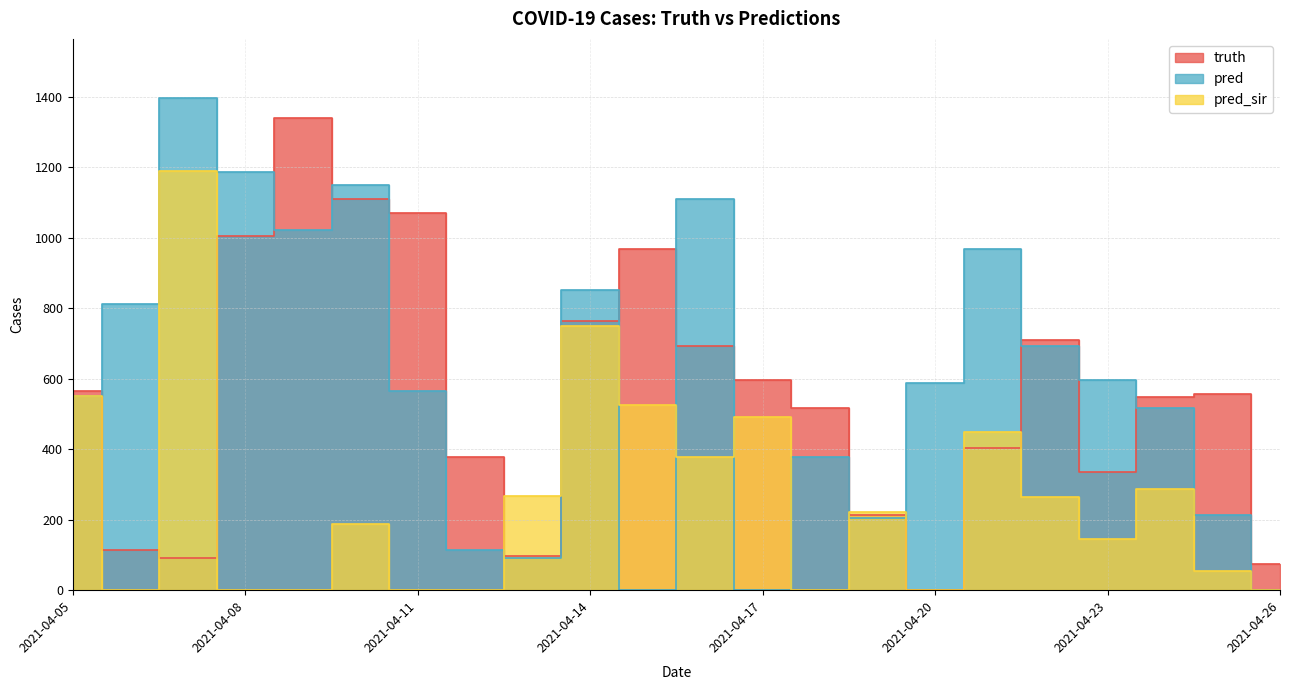

Rank the categories by pred value from lowest to highest.

2021-04-15, 2021-04-17, 2021-04-26, 2021-04-13, 2021-04-12, 2021-04-19, 2021-04-25, 2021-04-18, 2021-04-24, 2021-04-05, 2021-04-11, 2021-04-20, 2021-04-23, 2021-04-22, 2021-04-06, 2021-04-14, 2021-04-21, 2021-04-09, 2021-04-16, 2021-04-10, 2021-04-08, 2021-04-07